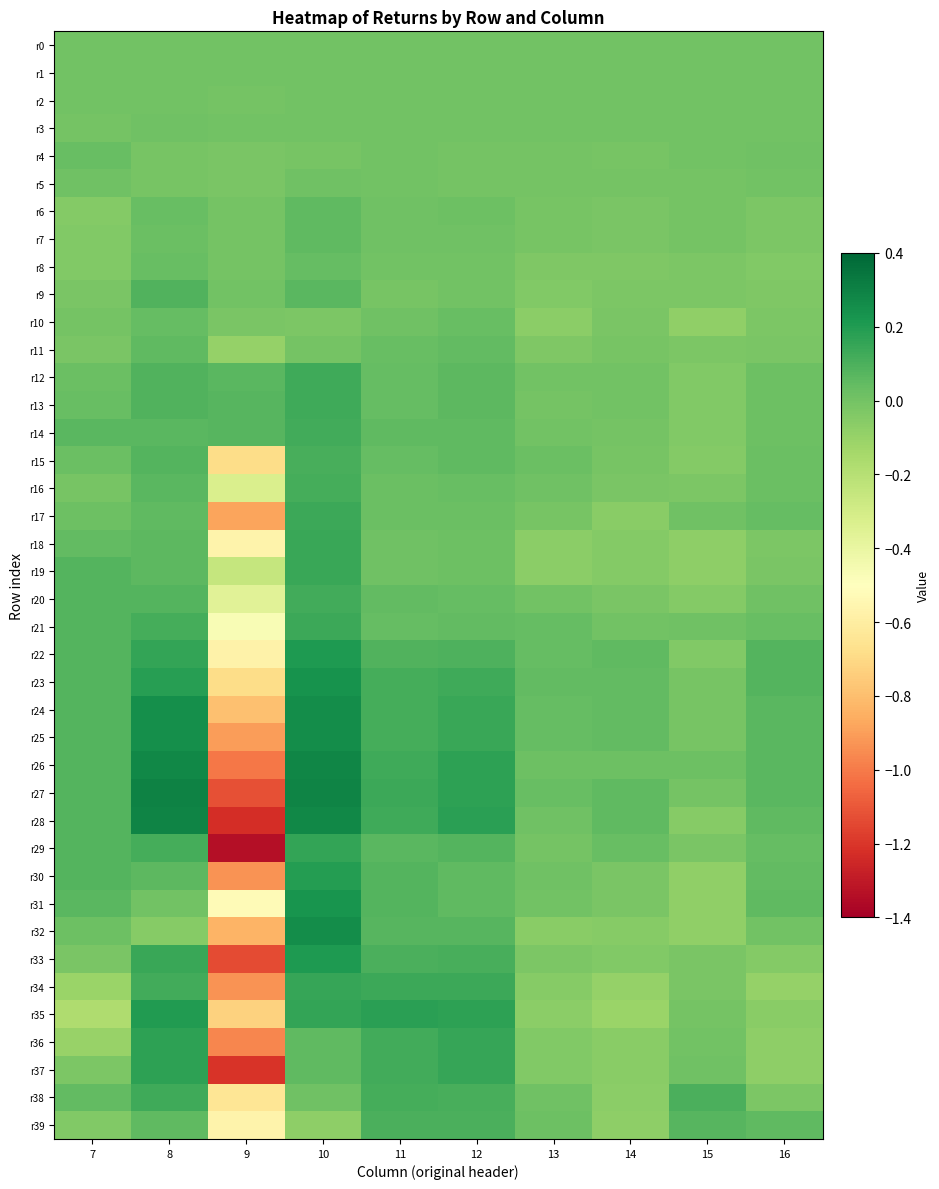

Rank the series at 12 from lowest to highest value.

r4, r5, r1, r0, r9, r2, r3, r8, r7, r18, r19, r6, r17, r10, r16, r20, r11, r21, r30, r14, r15, r31, r12, r13, r32, r29, r22, r39, r38, r33, r23, r34, r25, r24, r36, r37, r26, r35, r27, r28